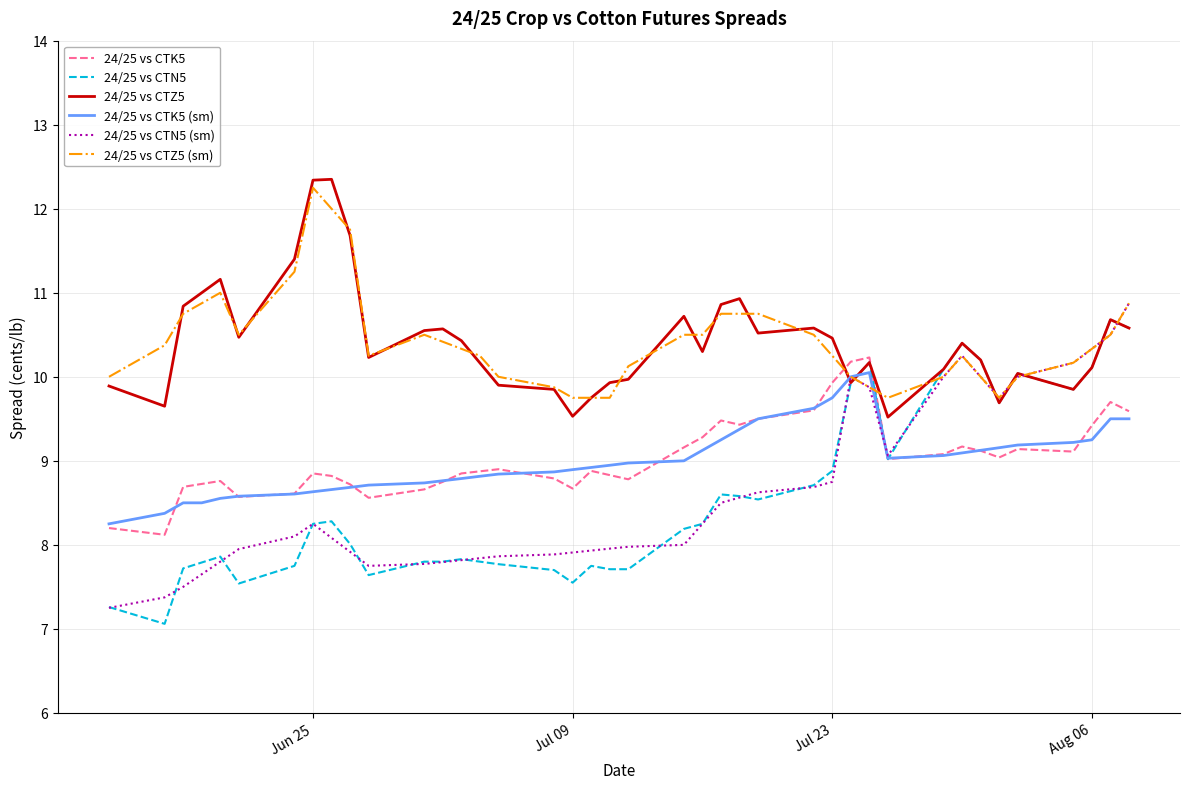

What is the minimum value shown in the chart?

7.1